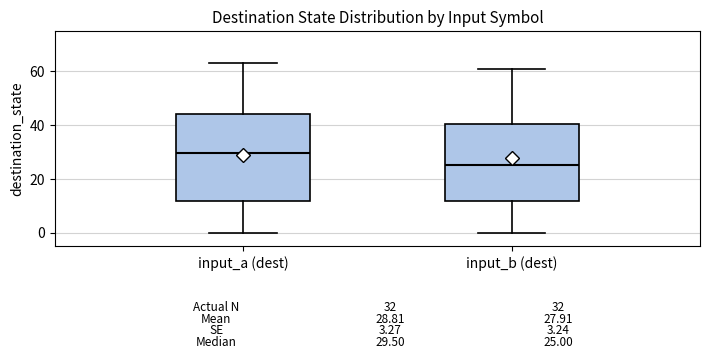

Which box's median line is the lowest?

input_b (dest)